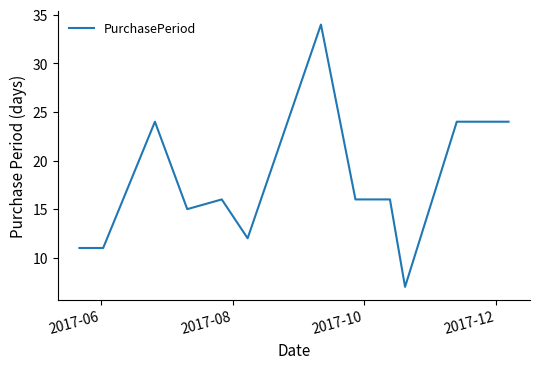

Does the chart have visible grid lines?

No